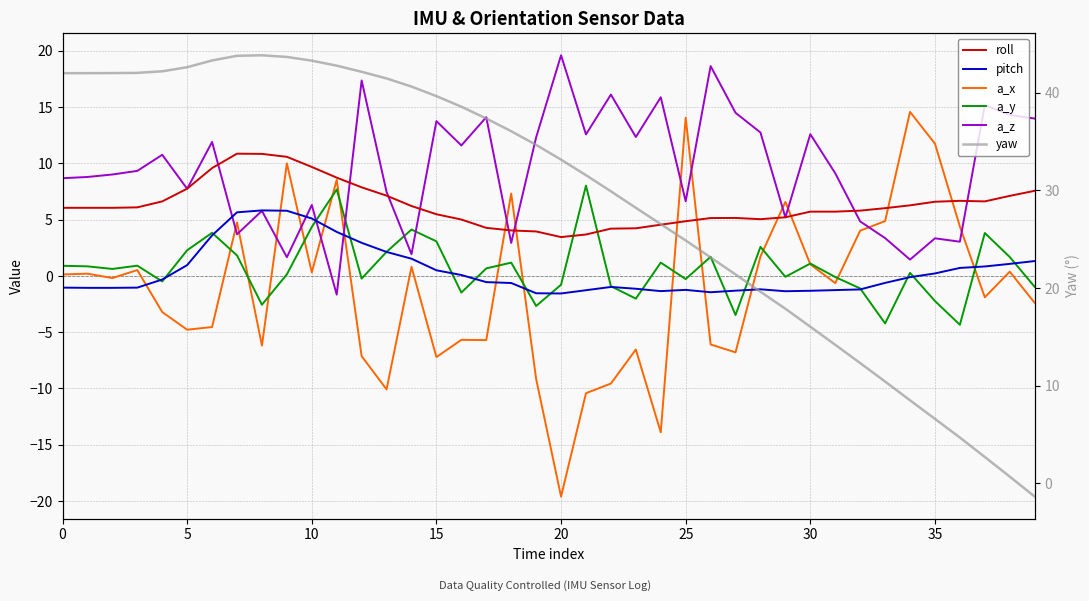

Which series has the largest range (max minus min)?

yaw